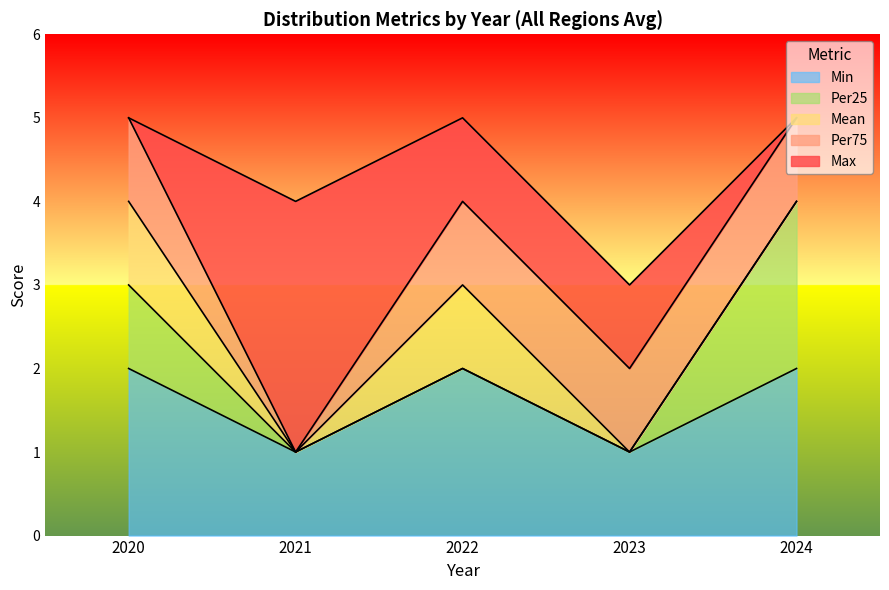

How many lines are shown in the chart?

5